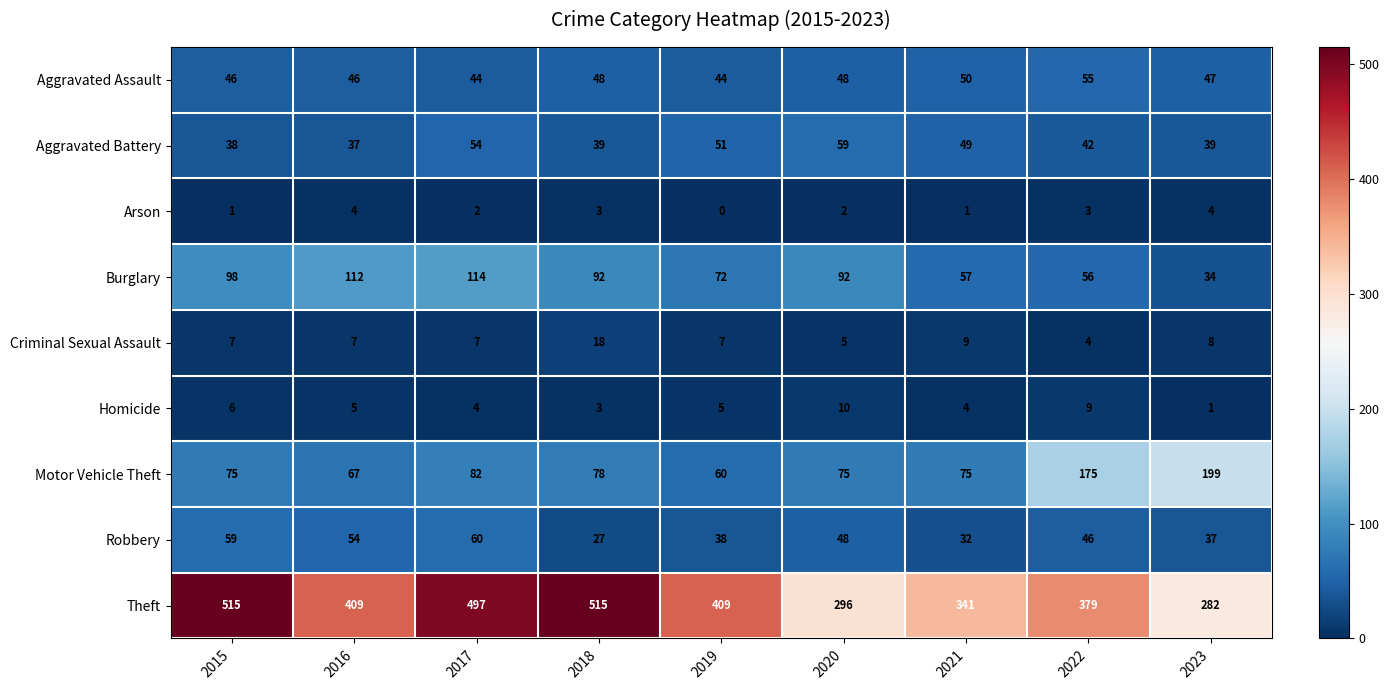

True or false: Criminal Sexual Assault has a value of 7 at 2015.

True